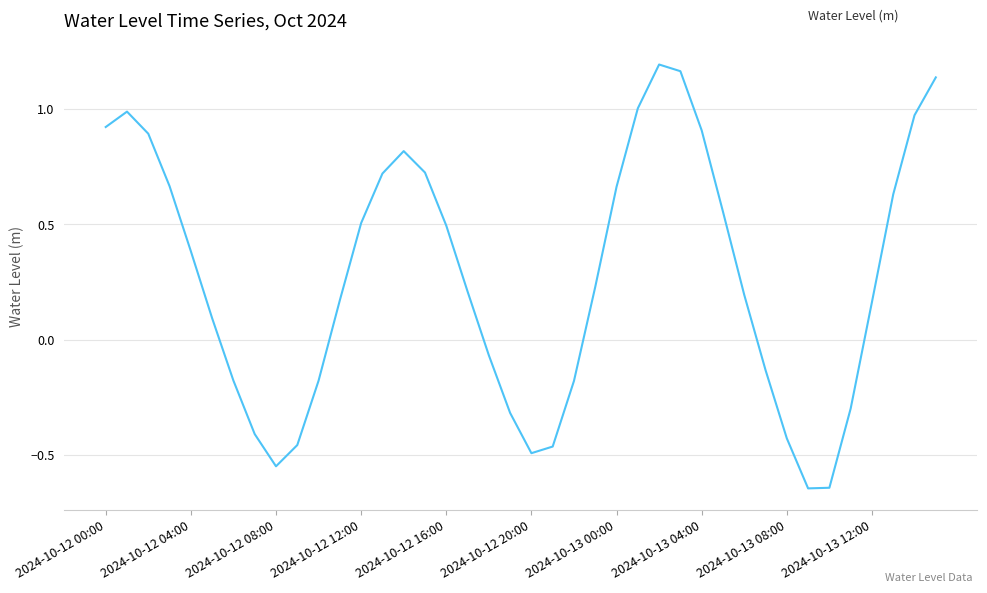

What is the difference between the maximum and minimum values?

1.8